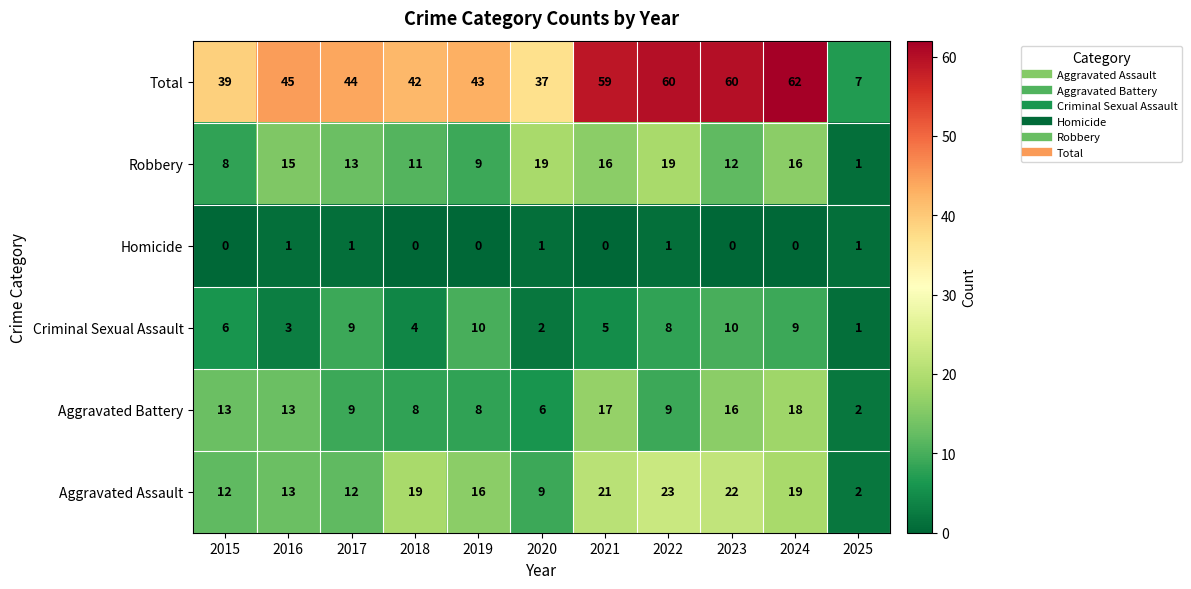

What is the sum of all Aggravated Assault values?

168